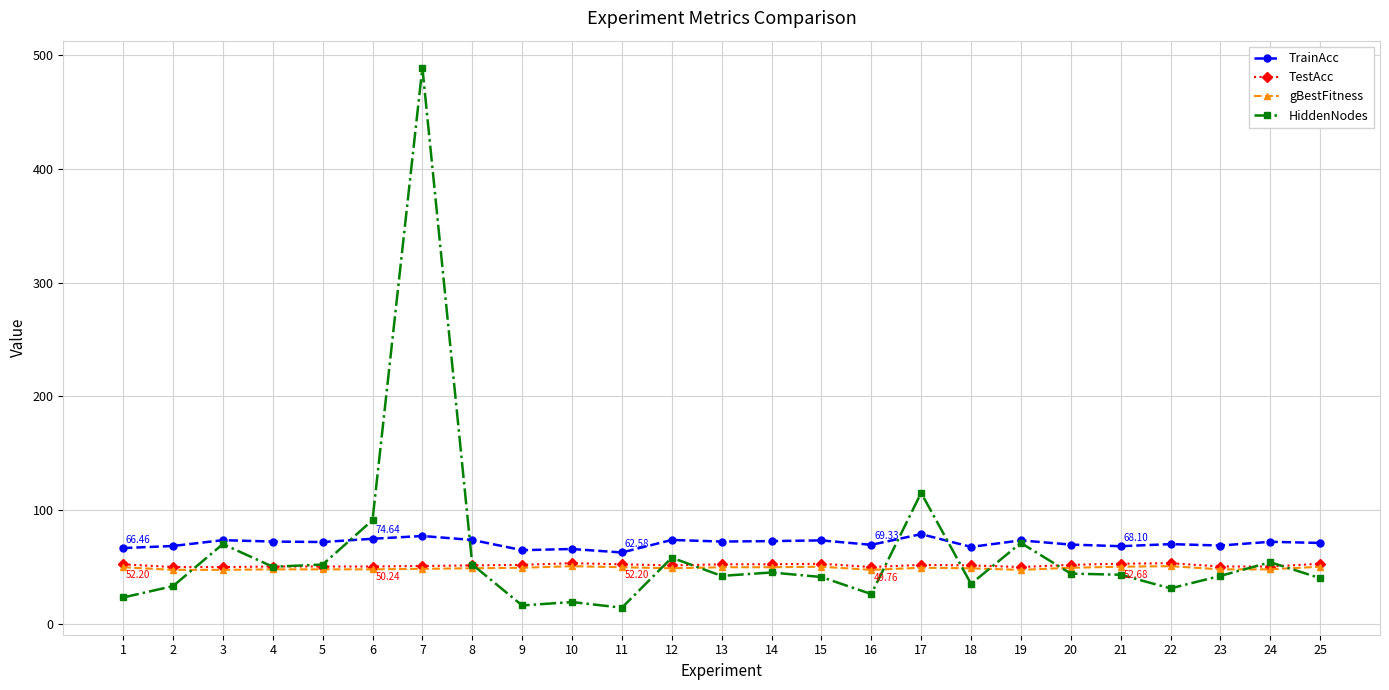

What is the value of the gBestFitness point at the 10th from the left?

50.5